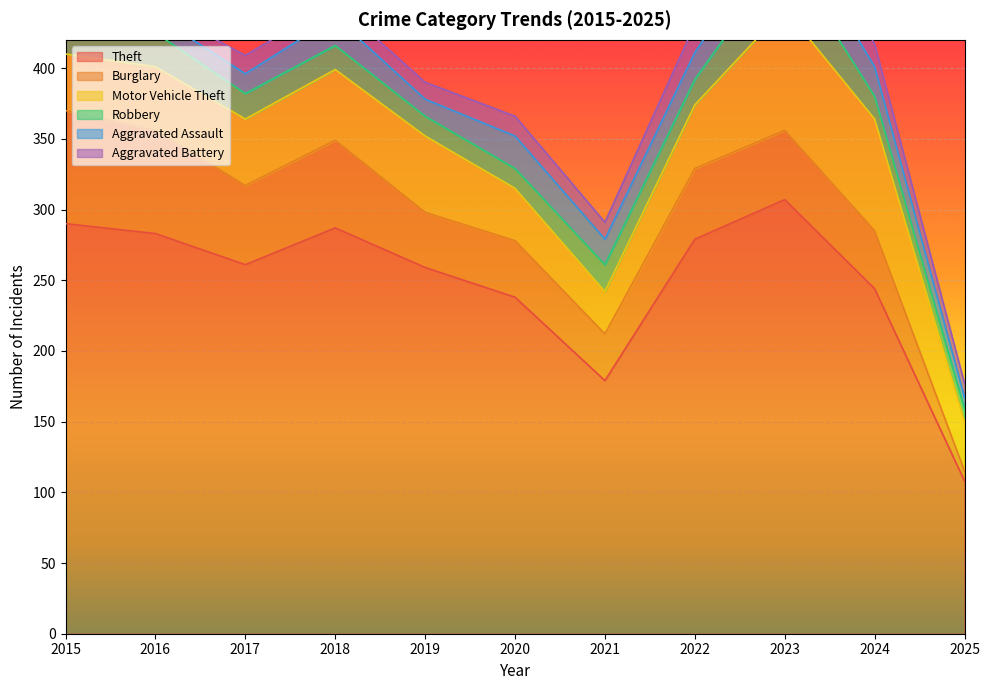

Reading left to right, list all the values displayed in this chart.

Theft: 290	283	261	287	259	238	179	279	307	244	108
Burglary: 80	73	56	62	39	40	33	50	49	41	7
Motor Vehicle Theft: 40	45	47	50	54	37	30	45	86	79	35
Robbery: 24	24	18	17	14	14	19	18	39	16	9
Aggravated Assault: 11	12	14	20	12	23	18	19	26	21	8
Aggravated Battery: 8	6	13	11	12	14	12	20	23	16	10